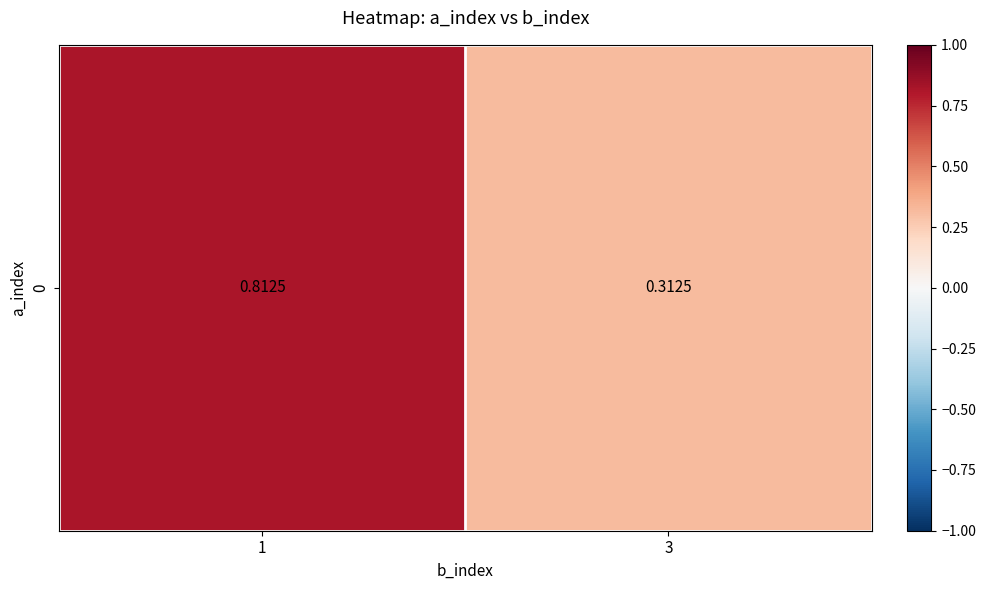

Count the values in the range 0 to 1.

2